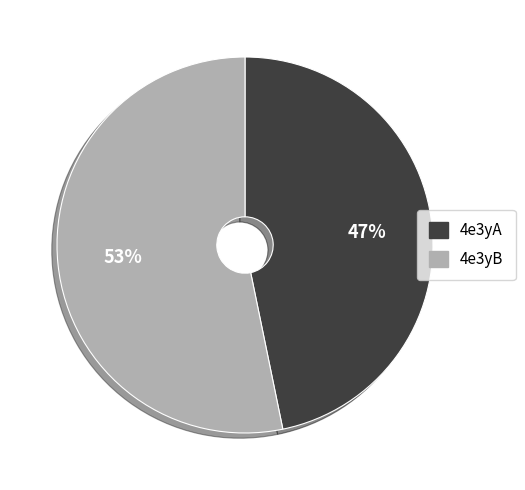

How many segments does this pie chart have?

2